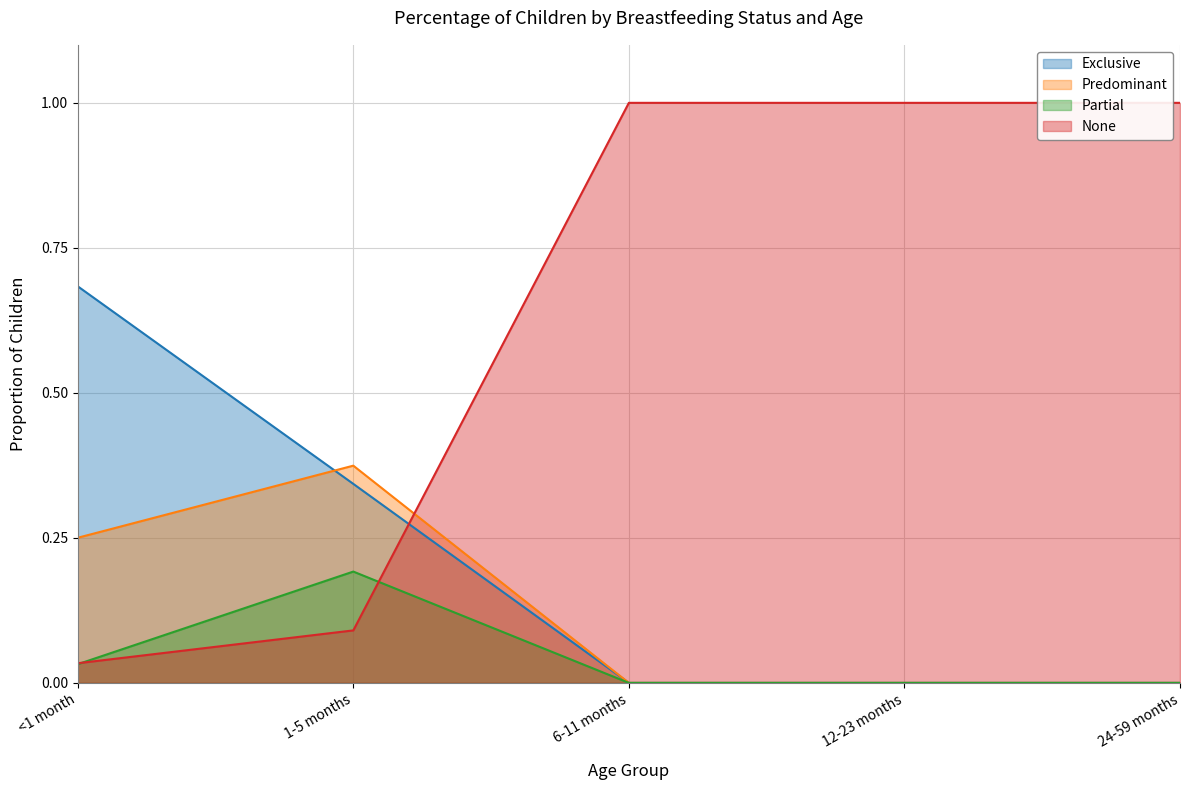

How many categories are shown in the chart?

5